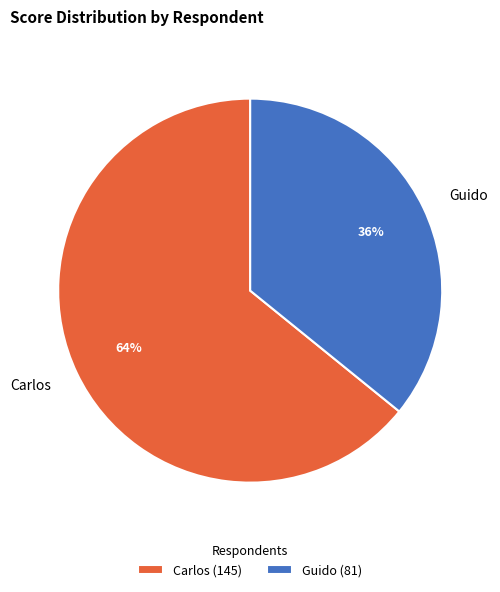

Which category has the biggest portion of the pie?

Carlos